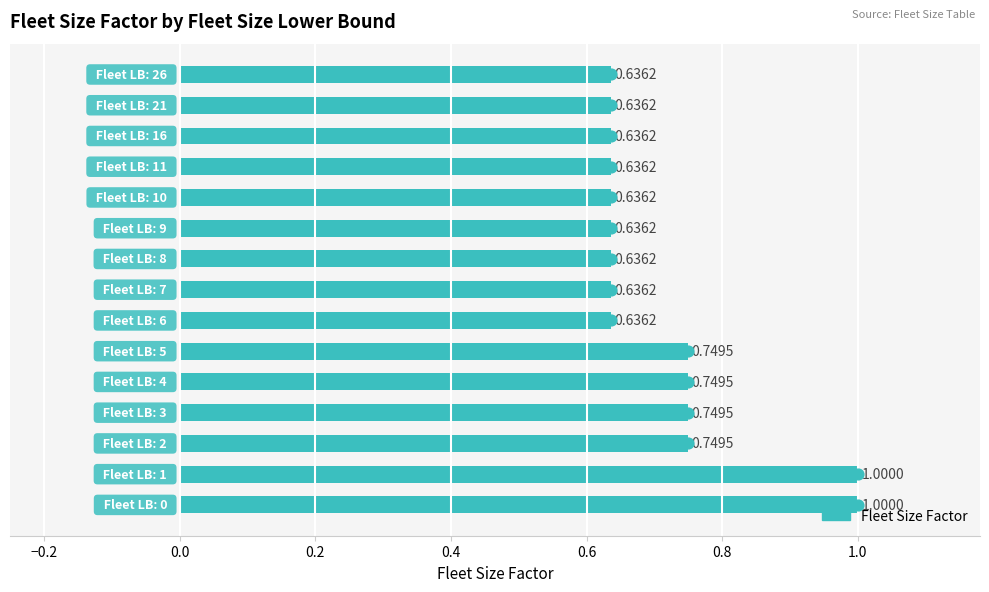

Between 1.0 and 0.6, which is larger?

0.6